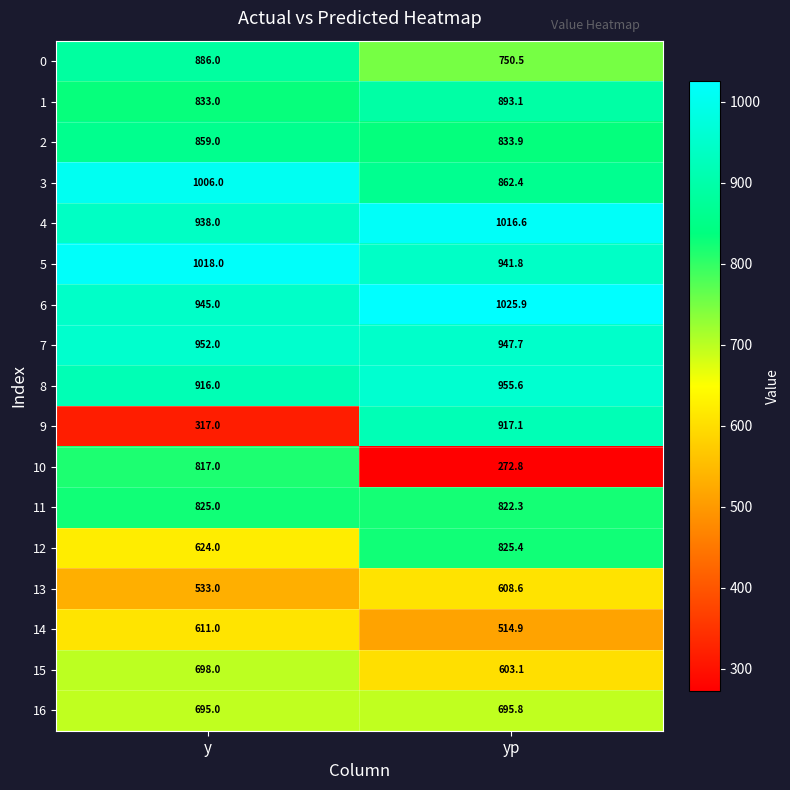

The value of 7 at y is 952.0. True or false?

True